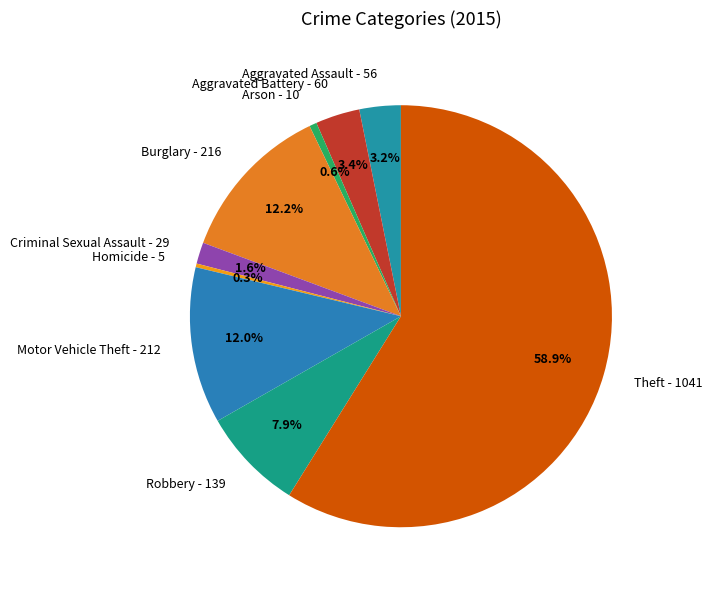

To the nearest percent, what is the combined percentage of Aggravated Assault and Theft?

62%